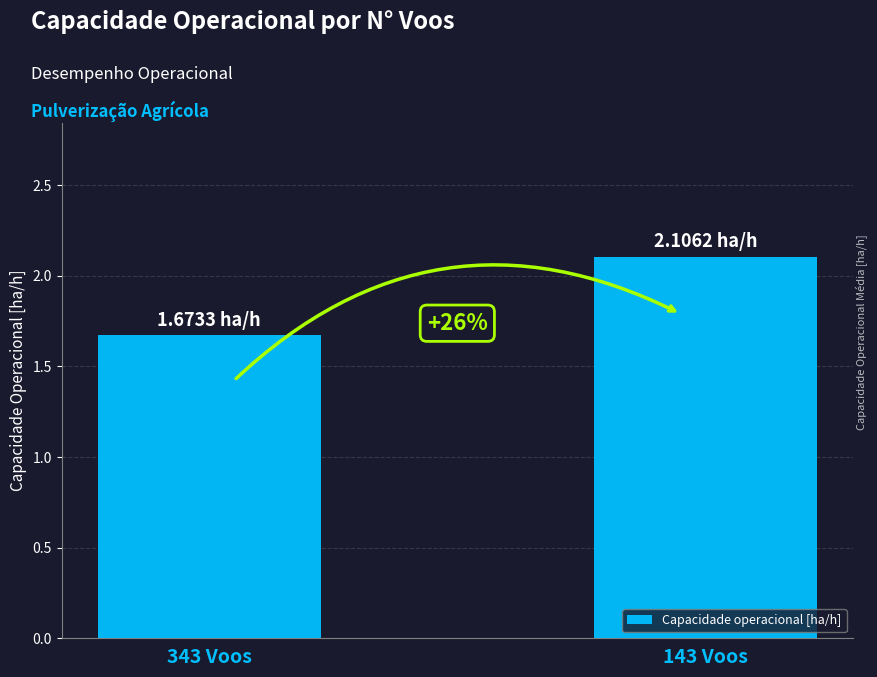

Reading left to right, what are all the values shown in this chart?

1.7	2.1